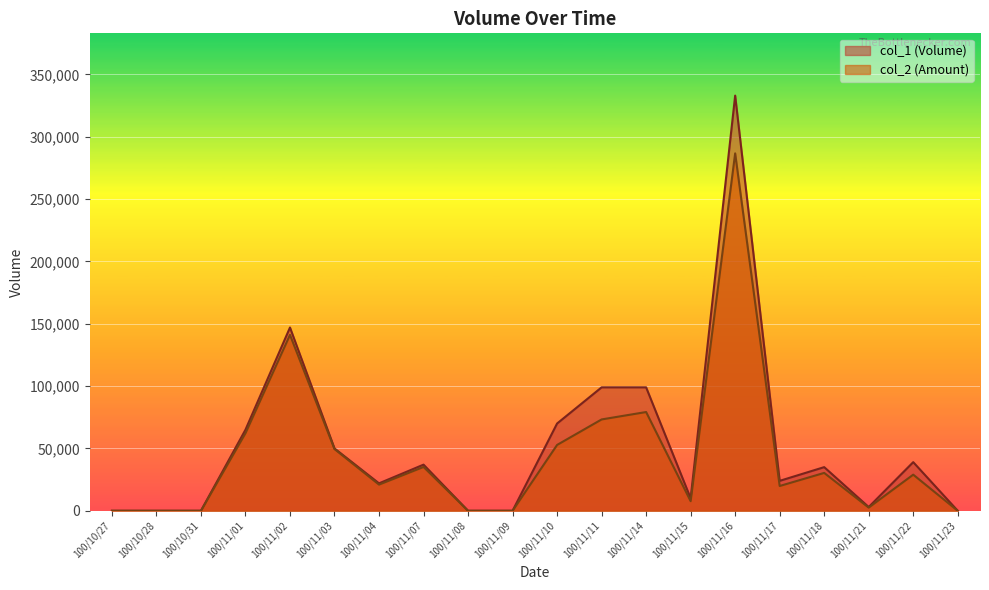

Reading left to right, transcribe all the data shown in this chart.

col_1: 100/10/27=0	100/10/28=0	100/10/31=0	100/11/01=65000	100/11/02=147000	100/11/03=50000	100/11/04=22000	100/11/07=37000	100/11/08=0	100/11/09=0	100/11/10=70000	100/11/11=99000	100/11/14=99000	100/11/15=10000	100/11/16=333000	100/11/17=24000	100/11/18=35000	100/11/21=3000	100/11/22=39000	100/11/23=0
col_2: 100/10/27=0	100/10/28=0	100/10/31=0	100/11/01=62200	100/11/02=141100	100/11/03=49500	100/11/04=20990	100/11/07=35150	100/11/08=0	100/11/09=0	100/11/10=52800	100/11/11=73260	100/11/14=79200	100/11/15=7700	100/11/16=286670	100/11/17=19870	100/11/18=30370	100/11/21=2550	100/11/22=28960	100/11/23=0